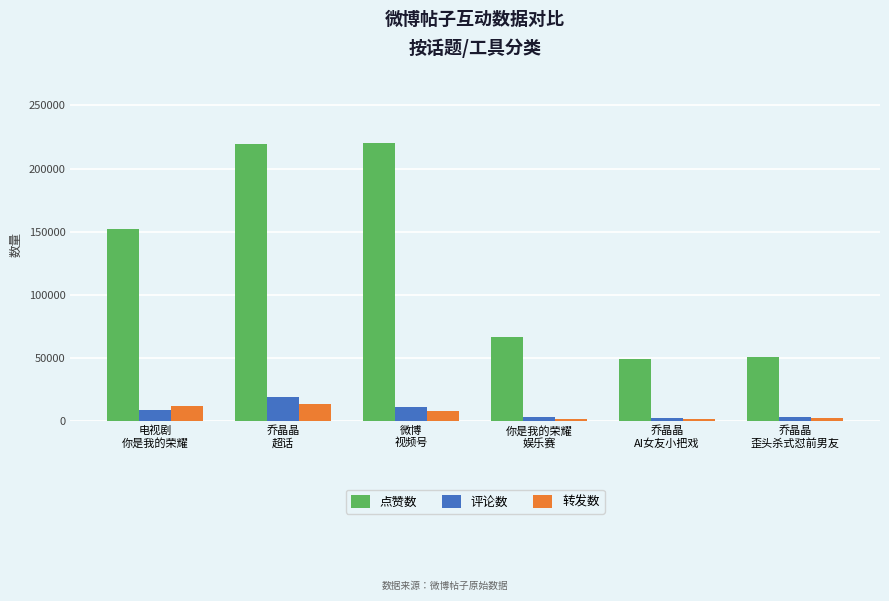

What is the sum of the 点赞数 values at 乔晶晶
超话 and 你是我的荣耀
娱乐赛?

286204